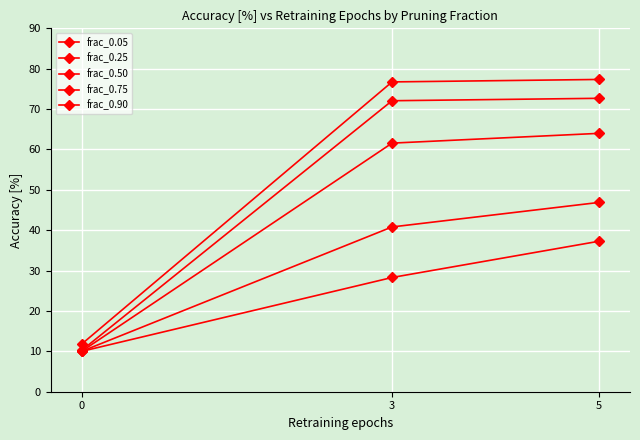

How many lines are shown in the chart?

5